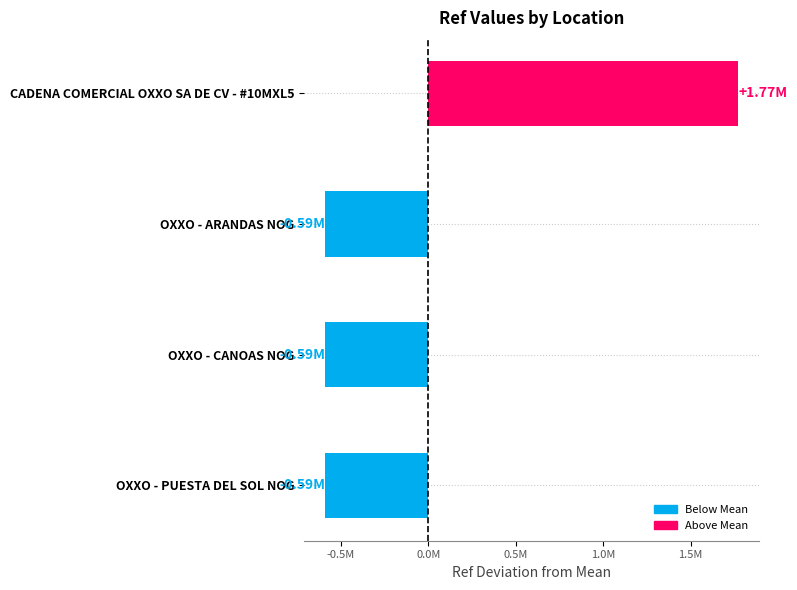

True or false: the data shows 2394780.0 at CADENA COMERCIAL OXXO SA DE CV - #10MXL5.

False